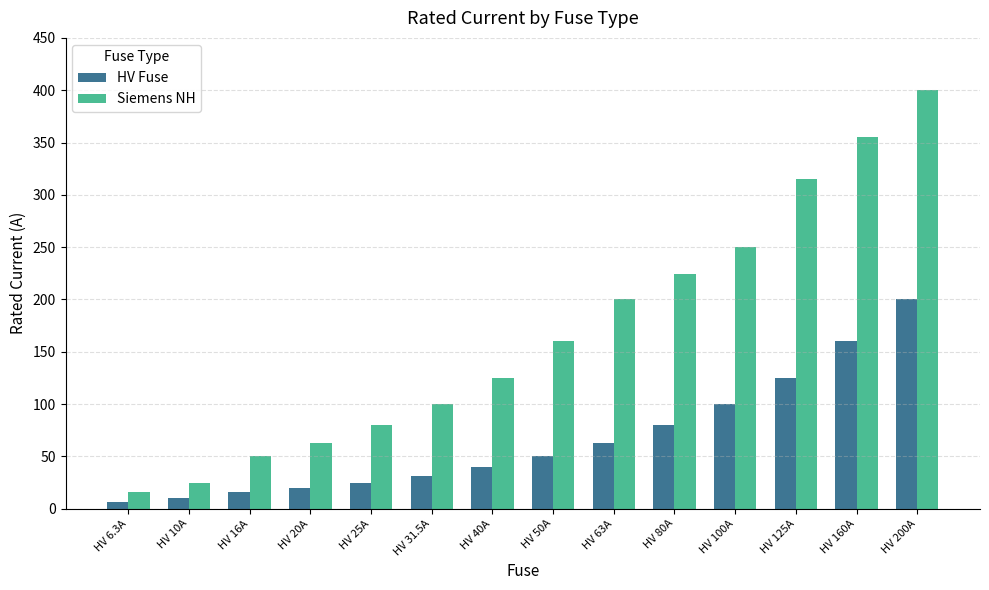

List the series in order of their overall mean, lowest first.

HV Fuse, Siemens NH